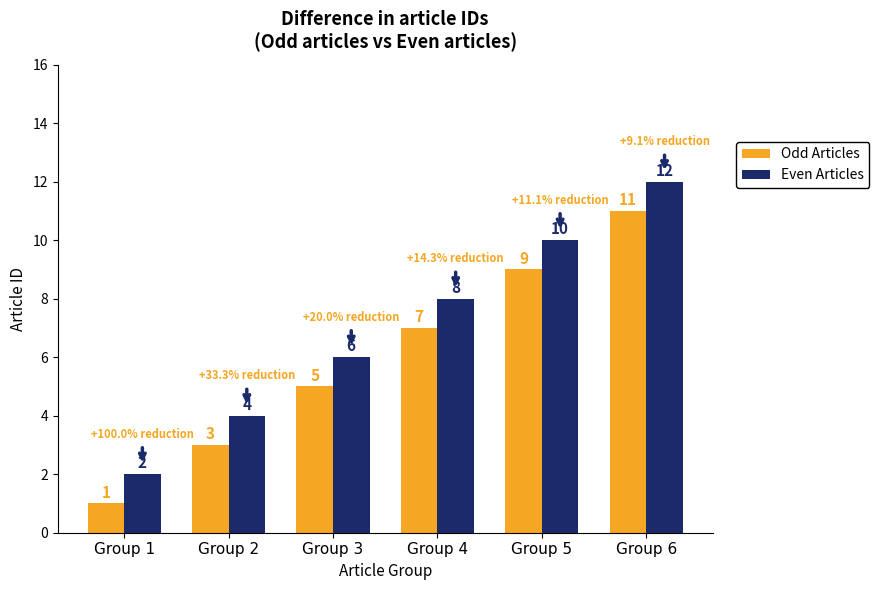

How many Even Articles values are between 4 and 10?

4